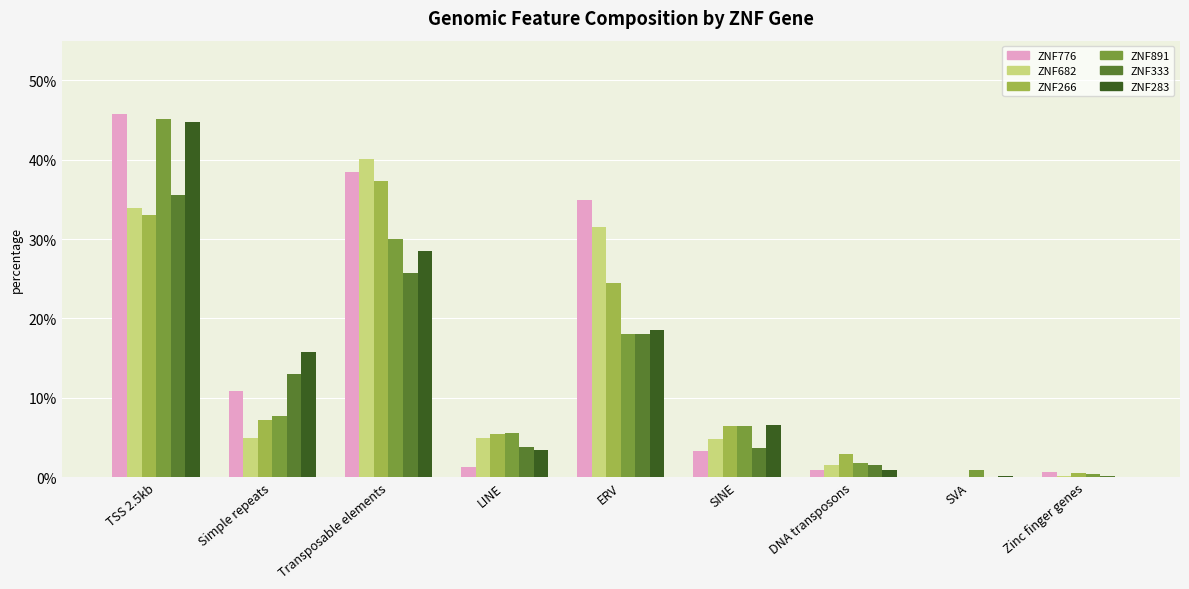

What is the sum of the ZNF682 values at ERV and Simple repeats?

36.4